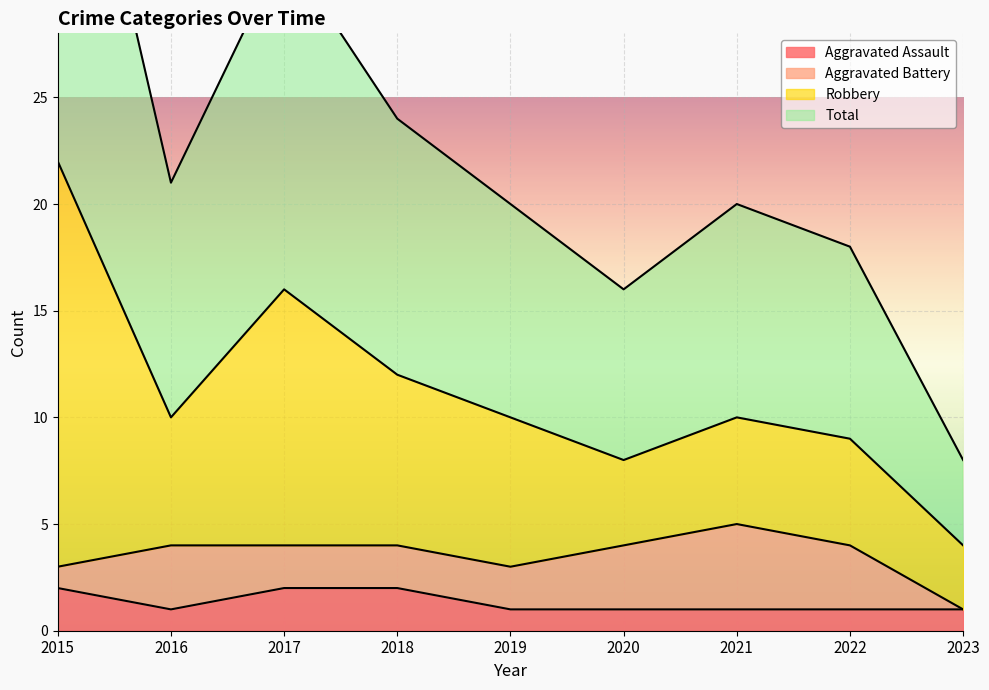

How many interior local valleys does the Total series have?

2